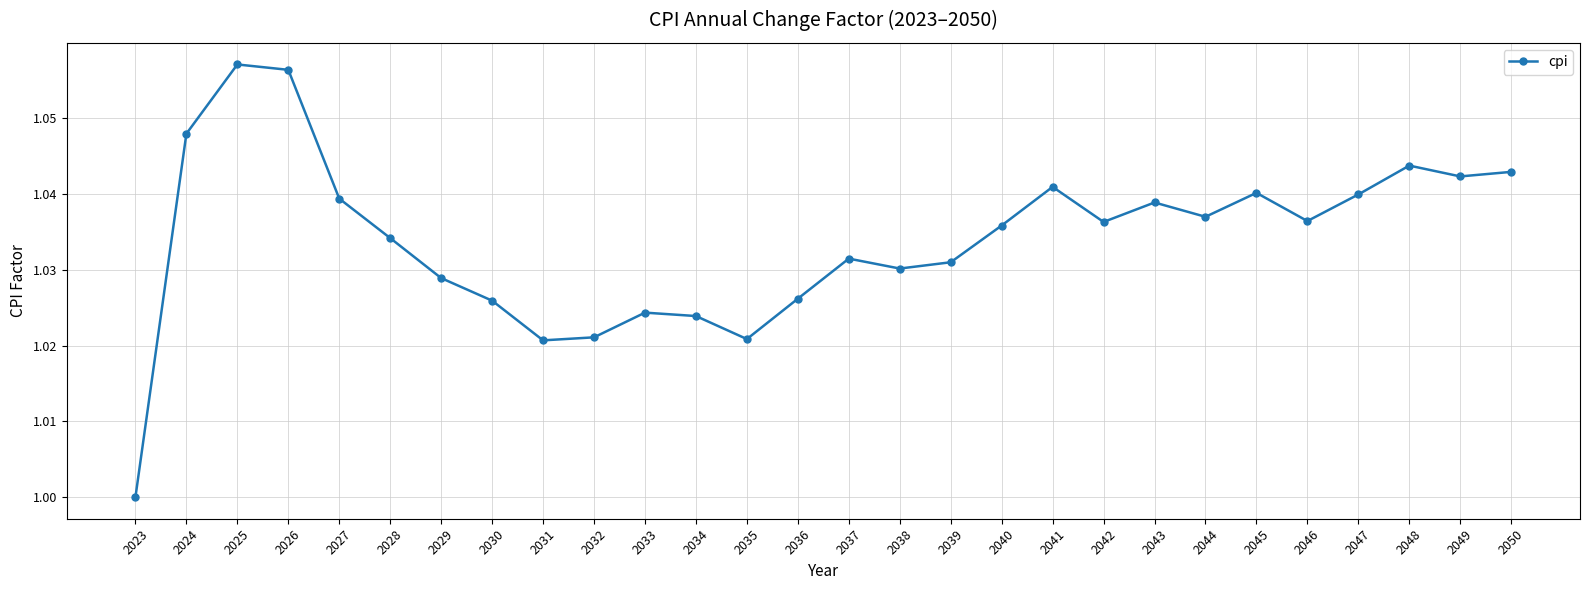

True or false: there are more than 1 points higher than both neighbors.

True